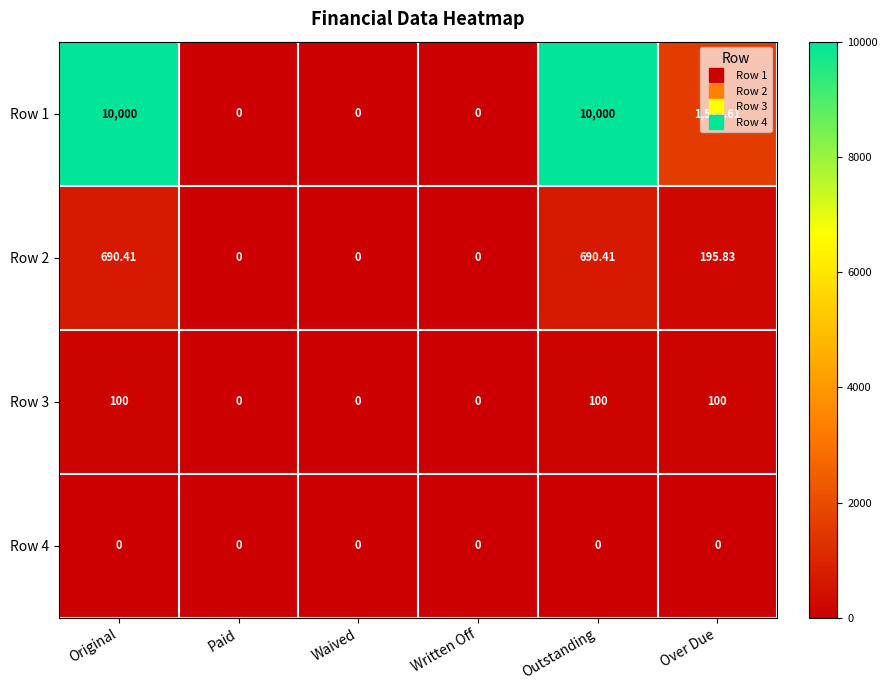

How many values in the Row 3 series are below 100?

3